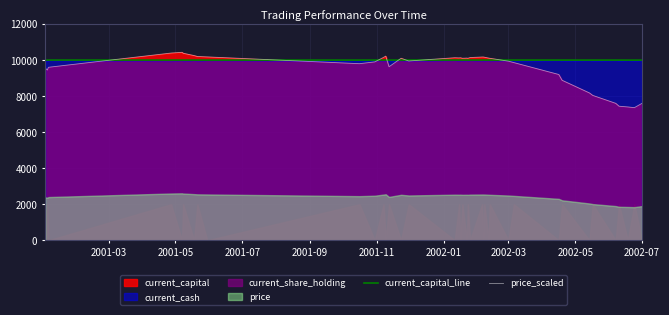

What is the minimum value for price_scaled?

7360.0